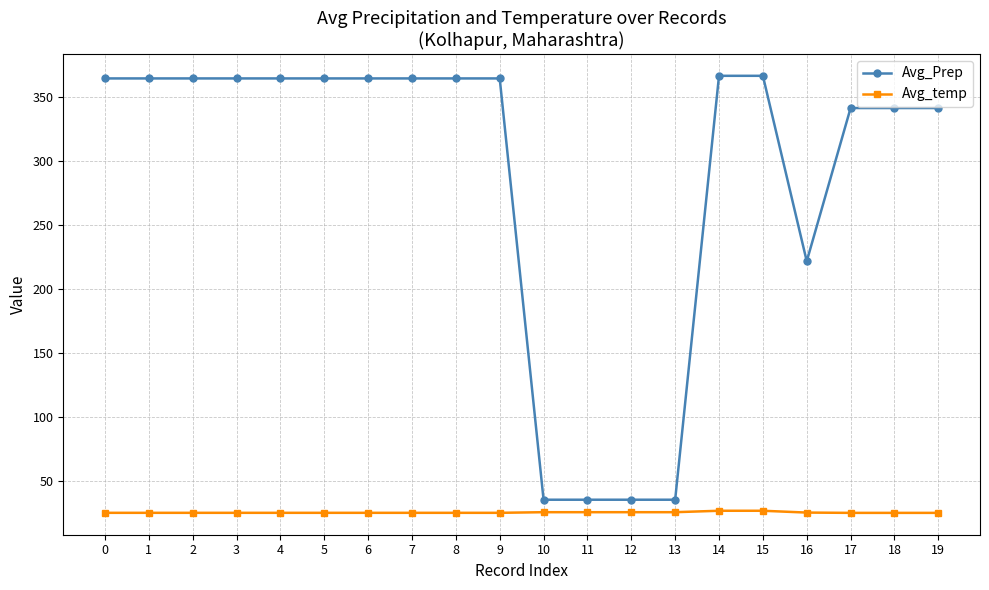

What is the difference between the maximum and minimum values in the Avg_temp series?

1.6